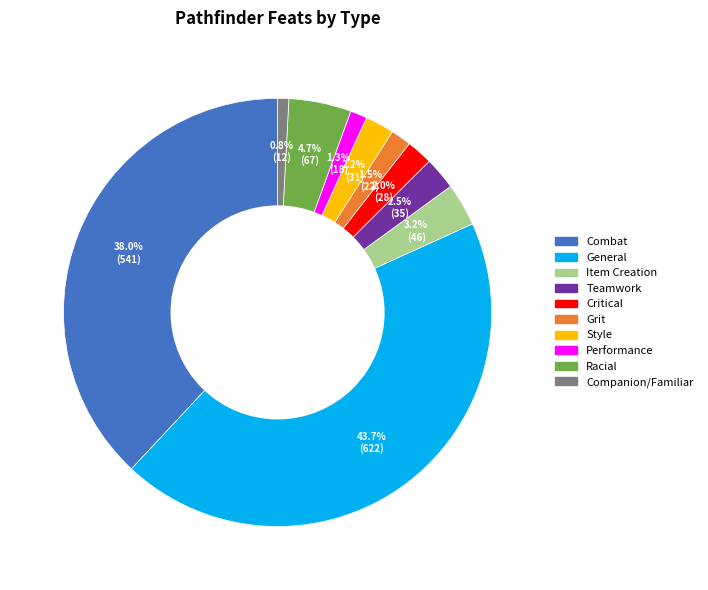

To the nearest percent, what is the combined percentage of Combat and General?

82%